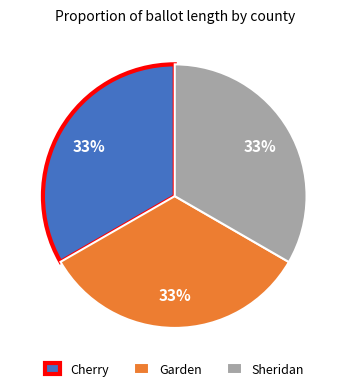

Do Sheridan and Garden together represent more than half of the pie?

Yes